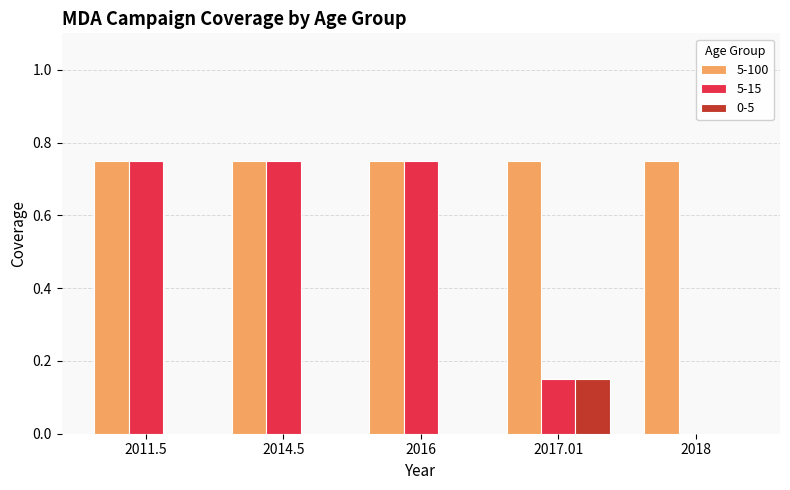

True or false: 0-5 has a value of 0.0 at 2017.01.

False